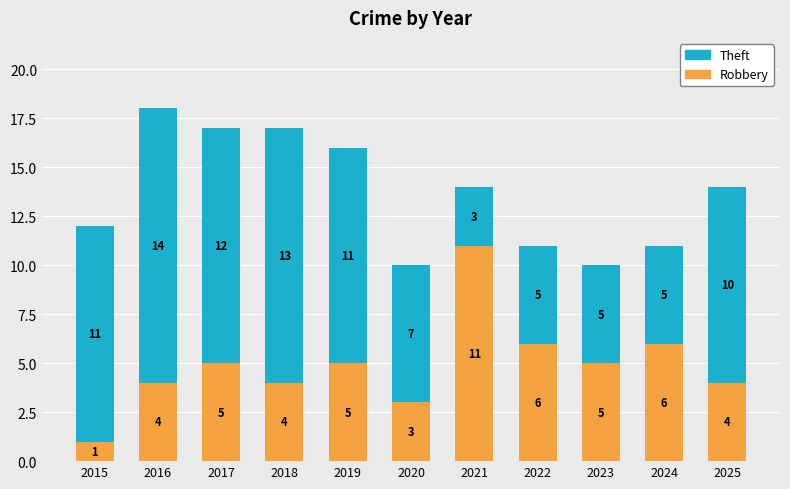

What is the average value of the Robbery series?

5